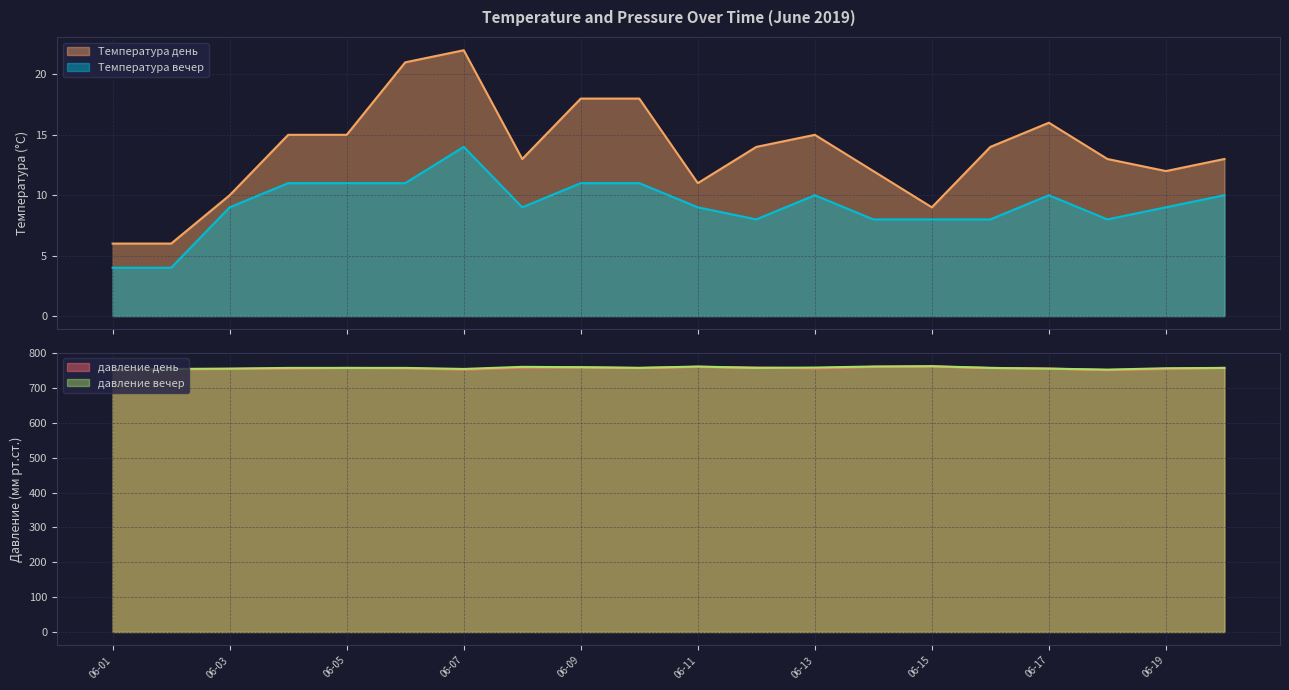

True or false: Температура вечер and Температура день cross at least once.

False